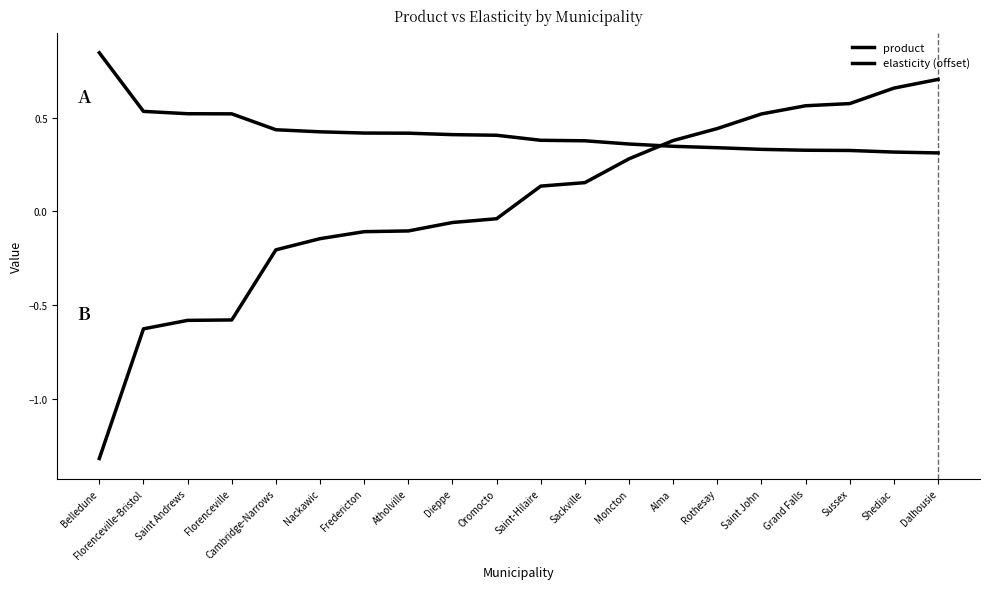

Reading left to right, list all the values displayed in this chart.

product: 0.8	0.5	0.5	0.5	0.4	0.4	0.4	0.4	0.4	0.4	0.4	0.4	0.4	0.3	0.3	0.3	0.3	0.3	0.3	0.3
elasticity (offset): -1.3	-0.6	-0.6	-0.6	-0.2	-0.1	-0.1	-0.1	-0.1	-0.0	0.1	0.2	0.3	0.4	0.4	0.5	0.6	0.6	0.7	0.7